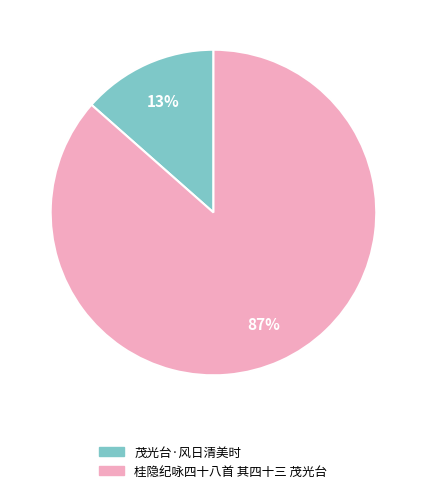

Rank the categories by value from highest to lowest.

桂隐纪咏四十八首 其四十三 茂光台, 茂光台·风日清美时